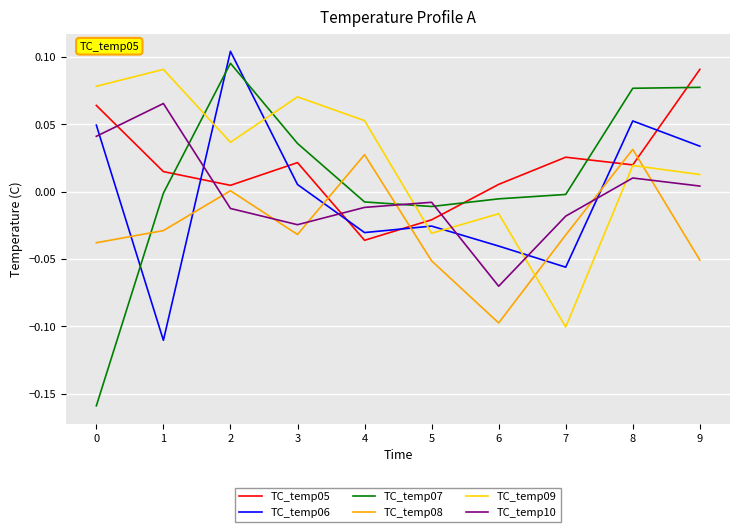

Which series has the widest spread of values?

TC_temp07